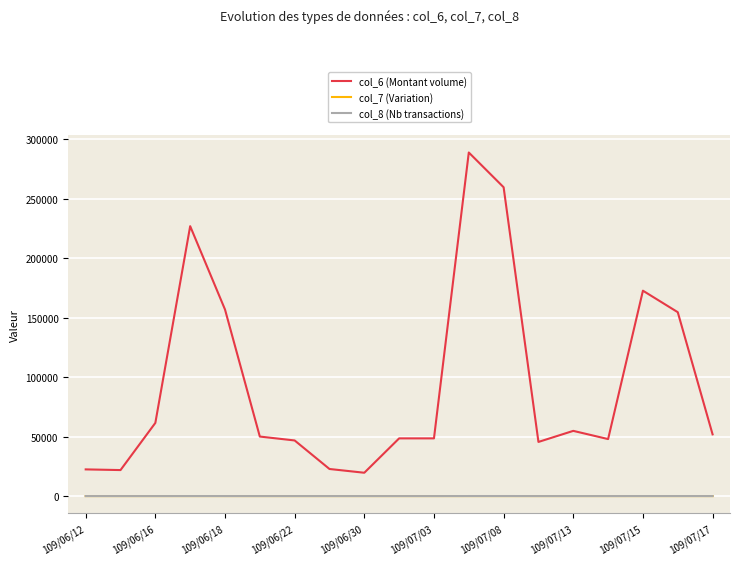

Which series has the largest total across all categories?

col_6 (Montant volume)